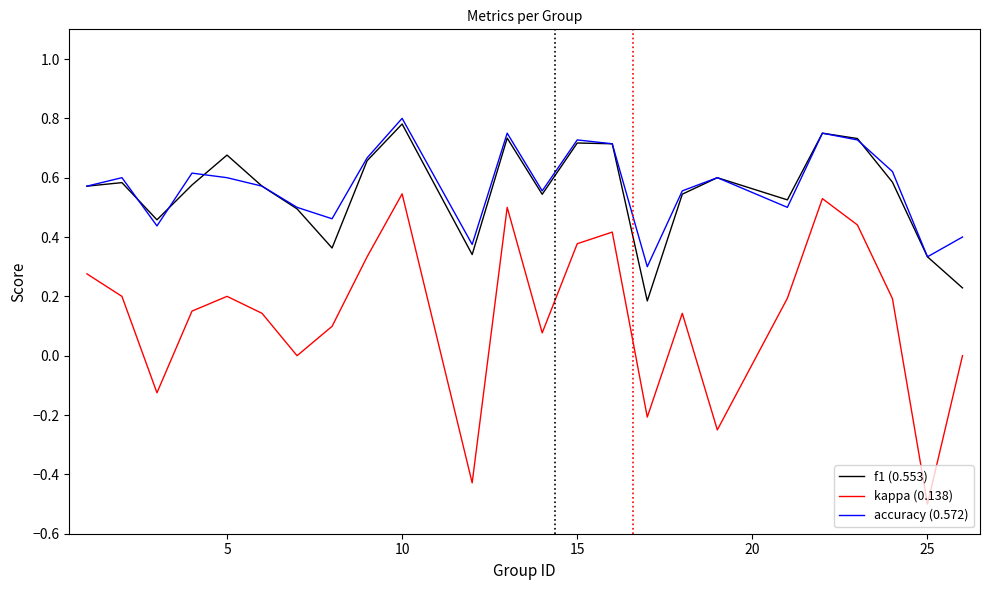

What is the minimum value shown in the chart?

-0.5